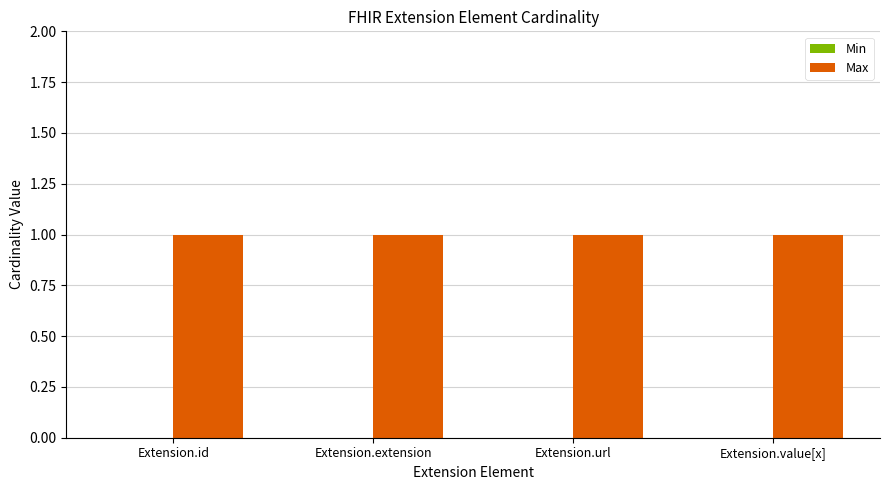

List the series in order of their peak value, lowest first.

Min, Max